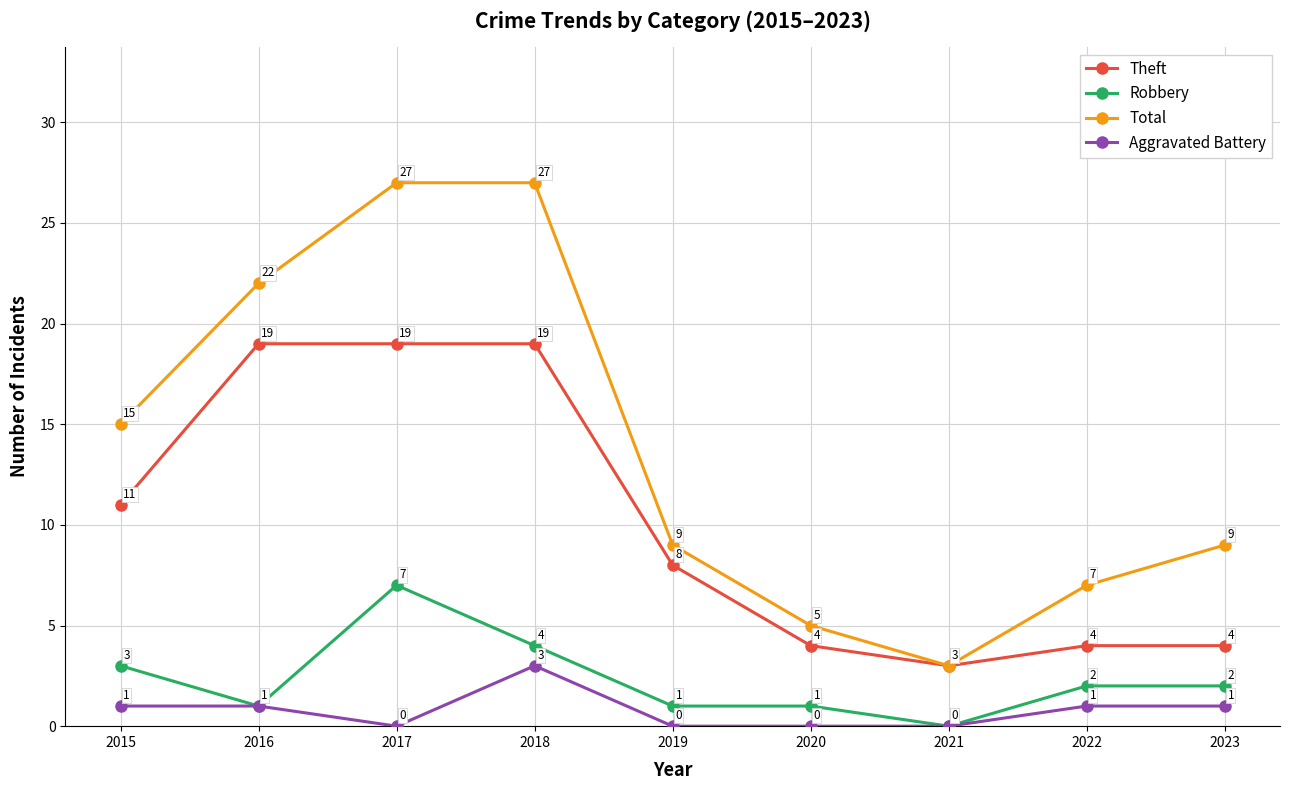

True or false: Robbery and Theft cross at least once.

False